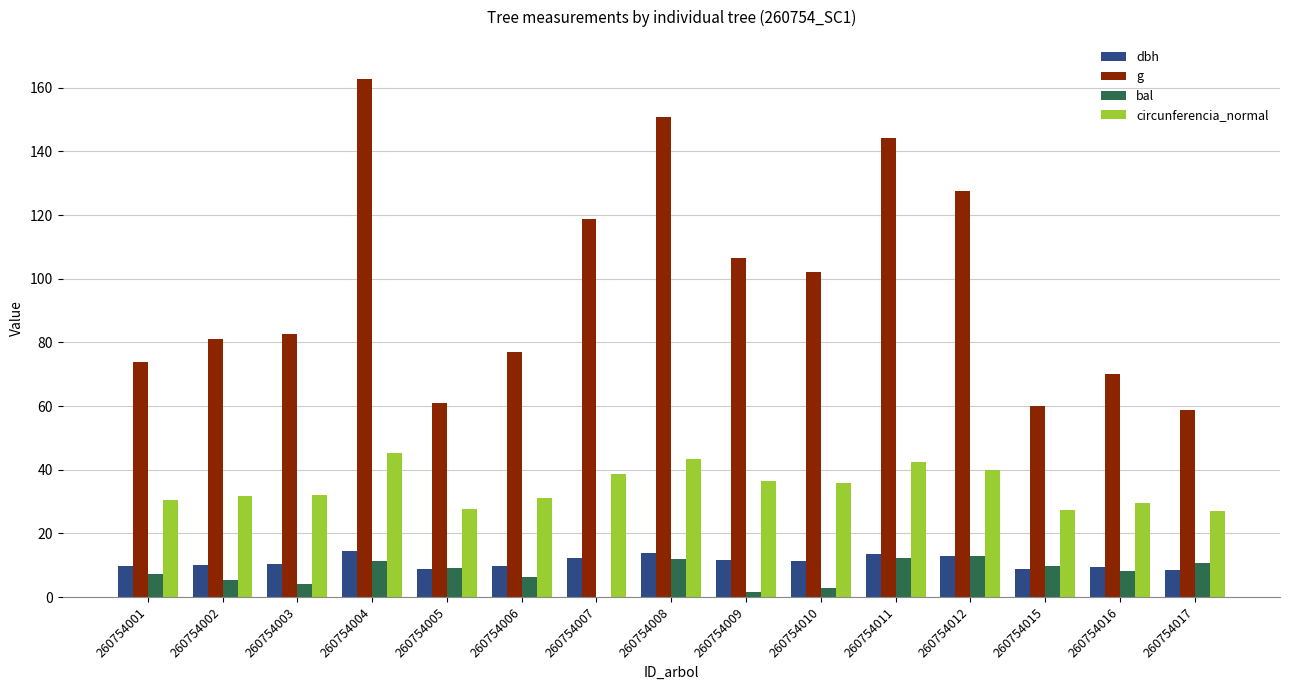

Between 260754005 and 260754008, which series saw the biggest shift?

g